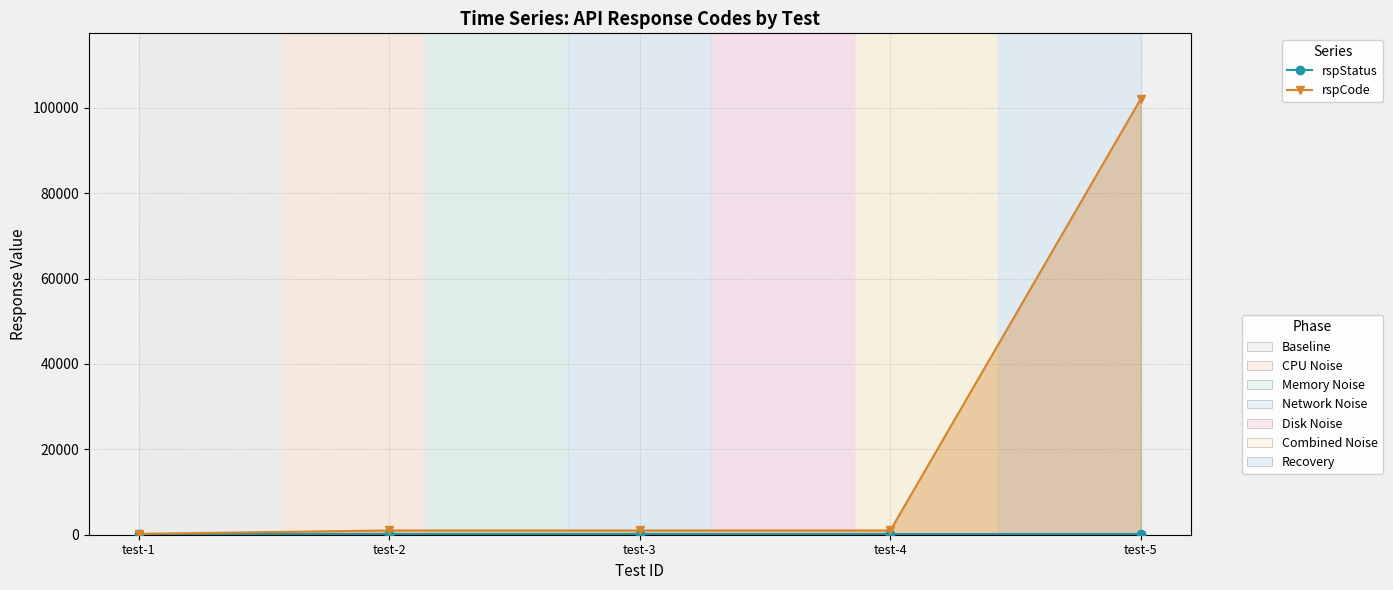

Between test-2 and test-1, which is larger?

test-2